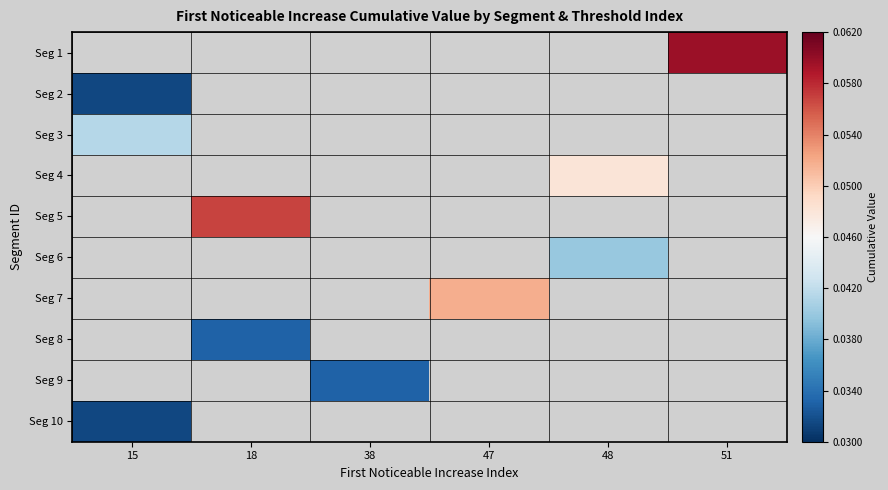

Rank the series by their maximum value, from lowest to highest.

Seg 1, Seg 2, Seg 3, Seg 4, Seg 5, Seg 6, Seg 7, Seg 8, Seg 9, Seg 10